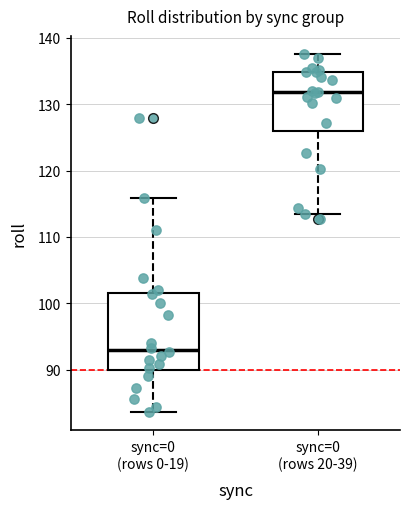

Which box is the tallest, from its lower edge to its upper edge?

sync=0 (rows 0-19)